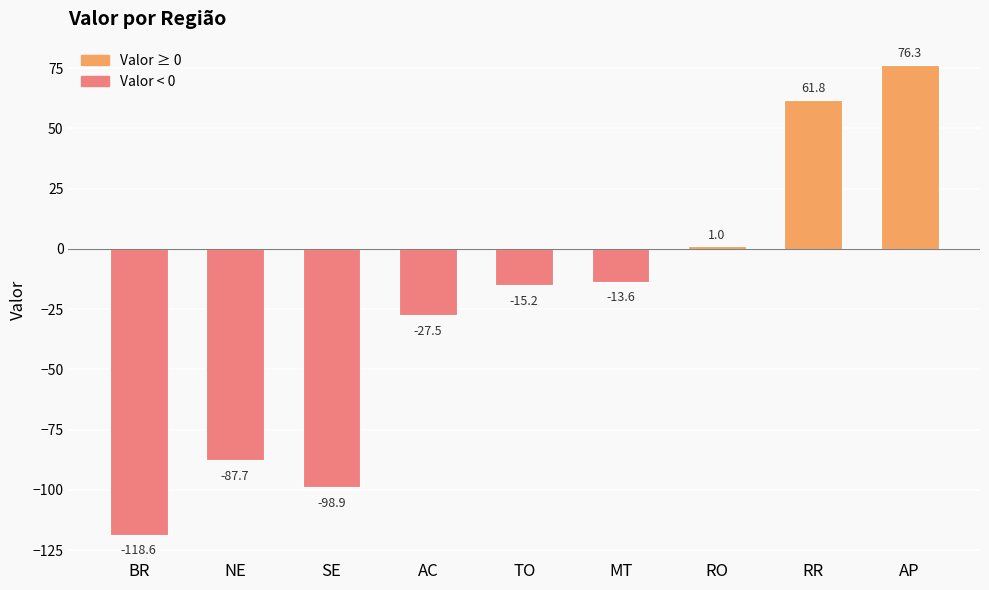

What is the minimum value shown in the chart?

-118.6